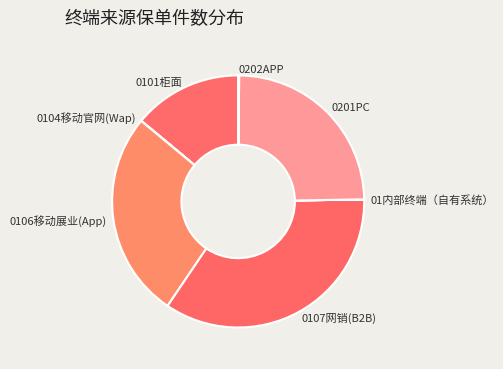

Does 0106移动展业(App) represent more than half of the total?

No